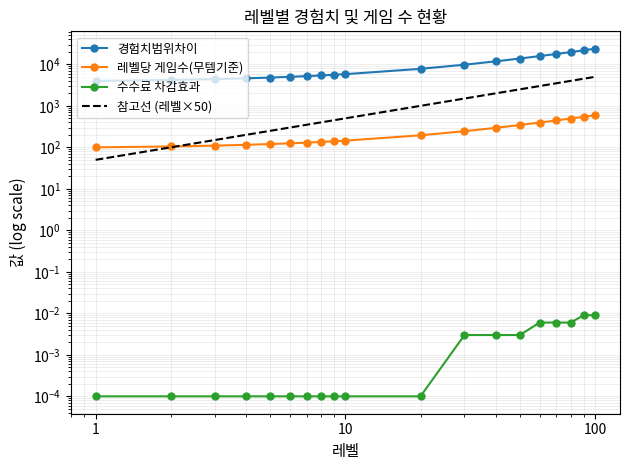

True or false: 경험치범위차이 and 참고선 (레벨×50) intersect in this chart.

False